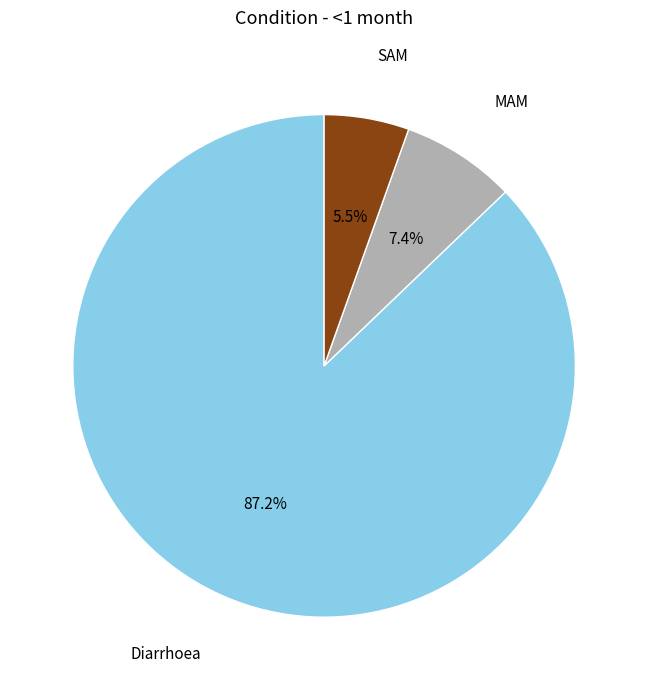

Does any single category account for the majority?

Yes